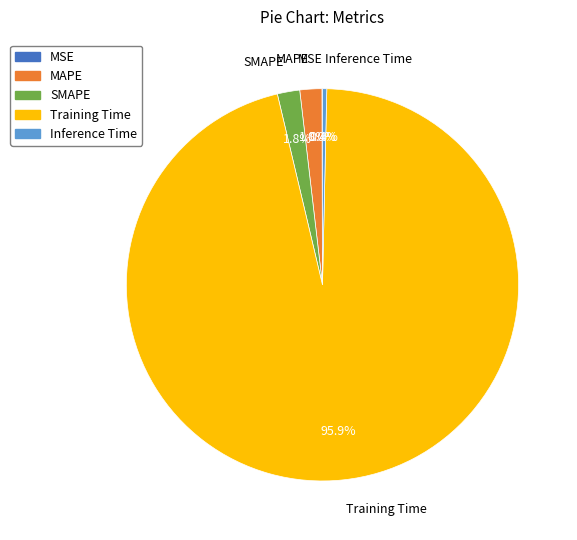

Which slice is the largest?

Training Time